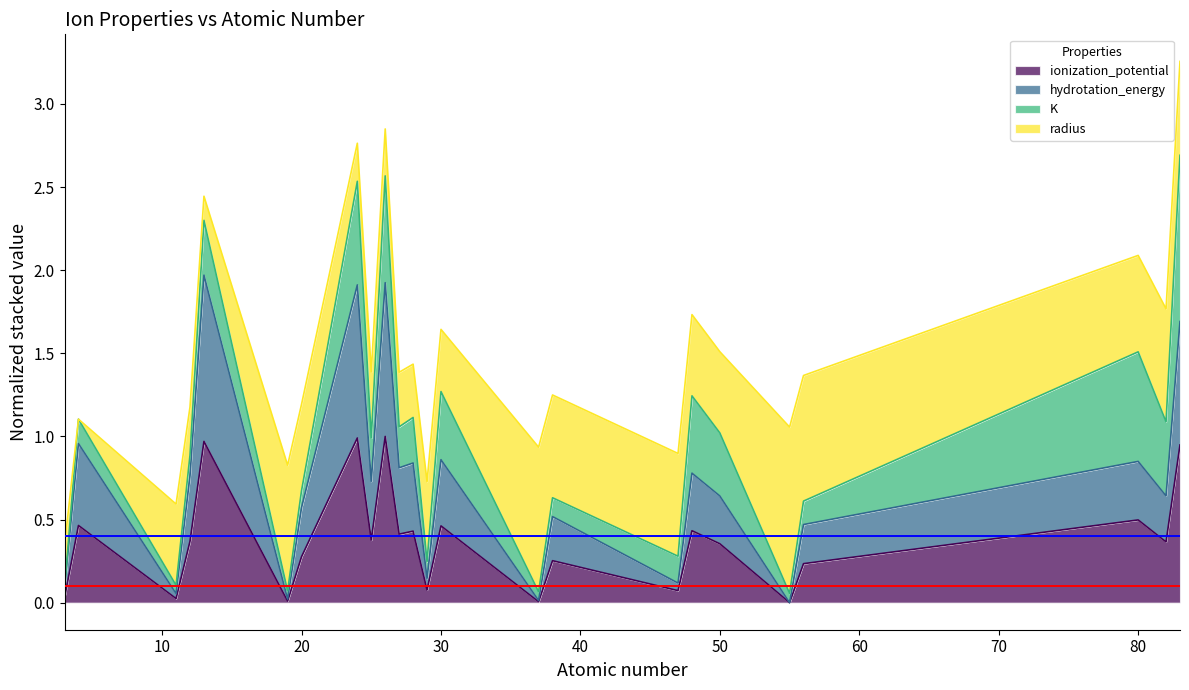

What is the highest value of the ionization_potential series?

1.0